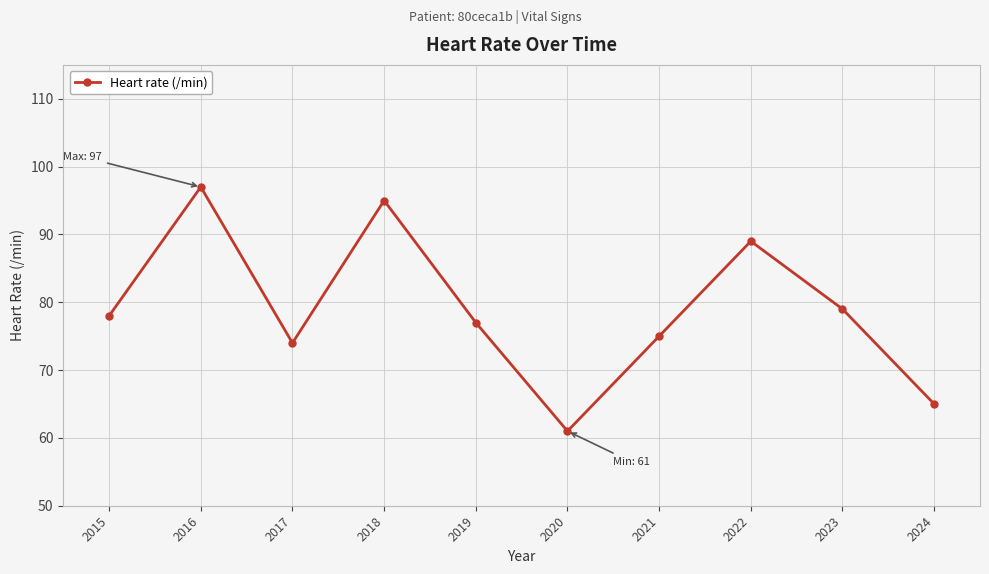

Where is the first local minimum?

2017